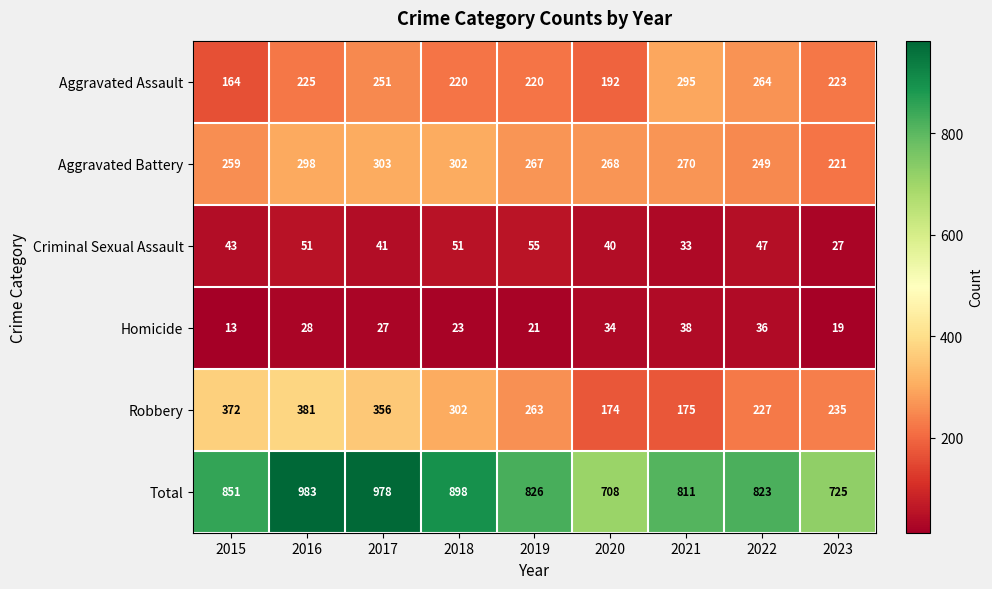

Which category has the highest value in the Total series?

2016